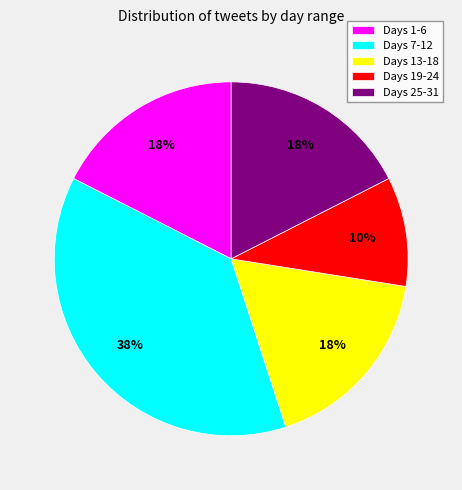

Approximately how many times larger is the value at Days 19-24 compared to Days 13-18?

0.6